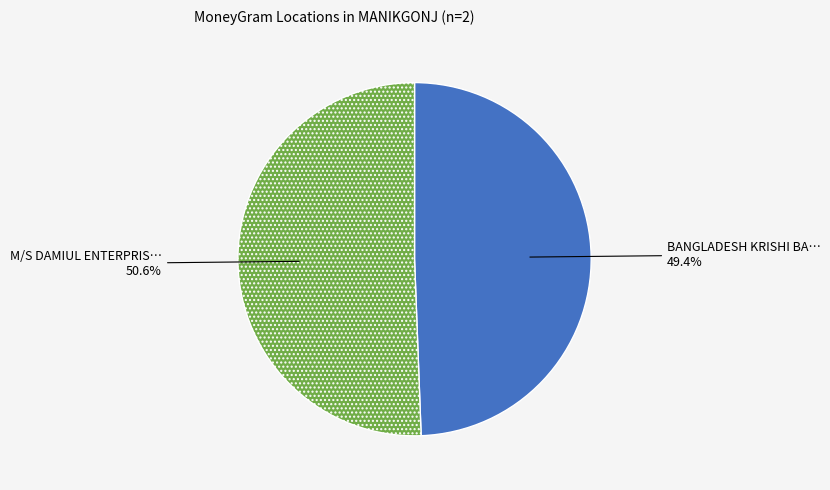

Does any single category account for the majority?

Yes